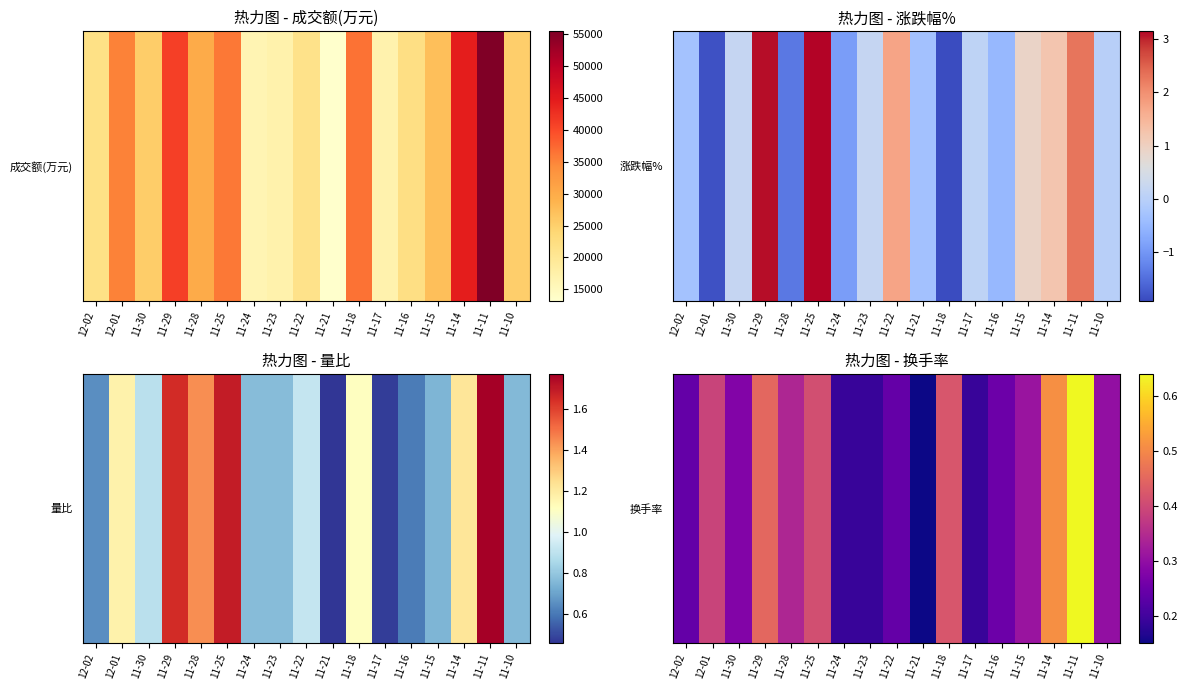

What is the greatest value displayed?

0.6